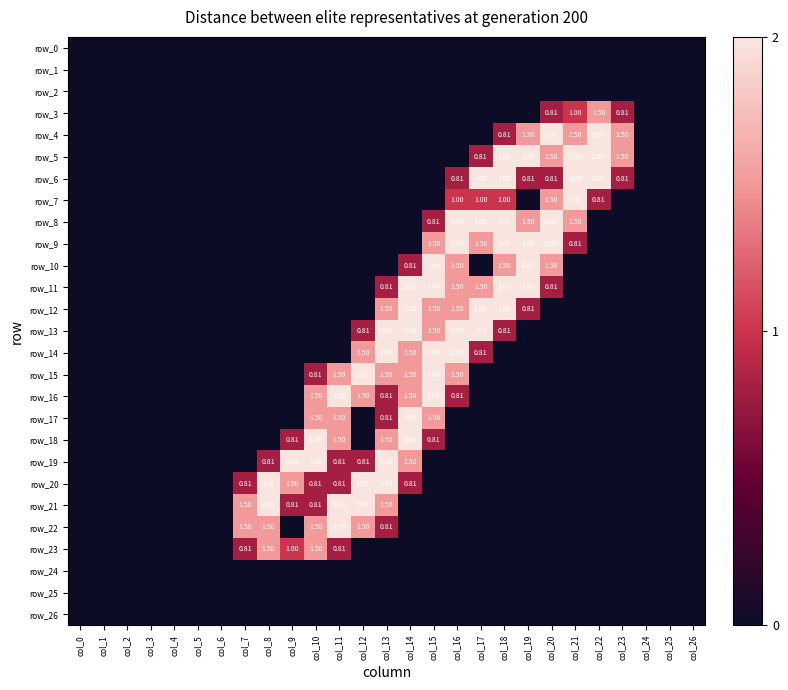

Reading left to right, extract all data points from this chart.

row_0: 0.0	0.0	0.0	0.0	0.0	0.0	0.0	0.0	0.0	0.0	0.0	0.0	0.0	0.0	0.0	0.0	0.0	0.0	0.0	0.0	0.0	0.0	0.0	0.0	0.0	0.0	0.0
row_1: 0.0	0.0	0.0	0.0	0.0	0.0	0.0	0.0	0.0	0.0	0.0	0.0	0.0	0.0	0.0	0.0	0.0	0.0	0.0	0.0	0.0	0.0	0.0	0.0	0.0	0.0	0.0
row_2: 0.0	0.0	0.0	0.0	0.0	0.0	0.0	0.0	0.0	0.0	0.0	0.0	0.0	0.0	0.0	0.0	0.0	0.0	0.0	0.0	0.0	0.0	0.0	0.0	0.0	0.0	0.0
row_3: 0.0	0.0	0.0	0.0	0.0	0.0	0.0	0.0	0.0	0.0	0.0	0.0	0.0	0.0	0.0	0.0	0.0	0.0	0.0	0.0	0.8	1.0	1.5	0.8	0.0	0.0	0.0
row_4: 0.0	0.0	0.0	0.0	0.0	0.0	0.0	0.0	0.0	0.0	0.0	0.0	0.0	0.0	0.0	0.0	0.0	0.0	0.8	1.5	2.0	1.5	2.0	1.5	0.0	0.0	0.0
row_5: 0.0	0.0	0.0	0.0	0.0	0.0	0.0	0.0	0.0	0.0	0.0	0.0	0.0	0.0	0.0	0.0	0.0	0.8	2.0	2.0	1.5	2.0	2.0	1.5	0.0	0.0	0.0
row_6: 0.0	0.0	0.0	0.0	0.0	0.0	0.0	0.0	0.0	0.0	0.0	0.0	0.0	0.0	0.0	0.0	0.8	2.0	2.0	0.8	0.8	2.0	2.0	0.8	0.0	0.0	0.0
row_7: 0.0	0.0	0.0	0.0	0.0	0.0	0.0	0.0	0.0	0.0	0.0	0.0	0.0	0.0	0.0	0.0	1.0	1.0	1.0	0.0	1.5	2.0	0.8	0.0	0.0	0.0	0.0
row_8: 0.0	0.0	0.0	0.0	0.0	0.0	0.0	0.0	0.0	0.0	0.0	0.0	0.0	0.0	0.0	0.8	2.0	2.0	2.0	1.5	2.0	1.5	0.0	0.0	0.0	0.0	0.0
row_9: 0.0	0.0	0.0	0.0	0.0	0.0	0.0	0.0	0.0	0.0	0.0	0.0	0.0	0.0	0.0	1.5	2.0	1.5	2.0	2.0	2.0	0.8	0.0	0.0	0.0	0.0	0.0
row_10: 0.0	0.0	0.0	0.0	0.0	0.0	0.0	0.0	0.0	0.0	0.0	0.0	0.0	0.0	0.8	2.0	1.5	0.0	1.5	2.0	1.5	0.0	0.0	0.0	0.0	0.0	0.0
row_11: 0.0	0.0	0.0	0.0	0.0	0.0	0.0	0.0	0.0	0.0	0.0	0.0	0.0	0.8	2.0	2.0	1.5	1.5	2.0	2.0	0.8	0.0	0.0	0.0	0.0	0.0	0.0
row_12: 0.0	0.0	0.0	0.0	0.0	0.0	0.0	0.0	0.0	0.0	0.0	0.0	0.0	1.5	2.0	1.5	1.5	2.0	2.0	0.8	0.0	0.0	0.0	0.0	0.0	0.0	0.0
row_13: 0.0	0.0	0.0	0.0	0.0	0.0	0.0	0.0	0.0	0.0	0.0	0.0	0.8	2.0	2.0	1.5	2.0	2.0	0.8	0.0	0.0	0.0	0.0	0.0	0.0	0.0	0.0
row_14: 0.0	0.0	0.0	0.0	0.0	0.0	0.0	0.0	0.0	0.0	0.0	0.0	1.5	2.0	1.5	2.0	2.0	0.8	0.0	0.0	0.0	0.0	0.0	0.0	0.0	0.0	0.0
row_15: 0.0	0.0	0.0	0.0	0.0	0.0	0.0	0.0	0.0	0.0	0.8	1.5	2.0	1.5	1.5	2.0	1.5	0.0	0.0	0.0	0.0	0.0	0.0	0.0	0.0	0.0	0.0
row_16: 0.0	0.0	0.0	0.0	0.0	0.0	0.0	0.0	0.0	0.0	1.5	2.0	1.5	0.8	1.5	2.0	0.8	0.0	0.0	0.0	0.0	0.0	0.0	0.0	0.0	0.0	0.0
row_17: 0.0	0.0	0.0	0.0	0.0	0.0	0.0	0.0	0.0	0.0	1.5	1.5	0.0	0.8	2.0	1.5	0.0	0.0	0.0	0.0	0.0	0.0	0.0	0.0	0.0	0.0	0.0
row_18: 0.0	0.0	0.0	0.0	0.0	0.0	0.0	0.0	0.0	0.8	2.0	1.5	0.0	1.5	2.0	0.8	0.0	0.0	0.0	0.0	0.0	0.0	0.0	0.0	0.0	0.0	0.0
row_19: 0.0	0.0	0.0	0.0	0.0	0.0	0.0	0.0	0.8	2.0	2.0	0.8	0.8	2.0	1.5	0.0	0.0	0.0	0.0	0.0	0.0	0.0	0.0	0.0	0.0	0.0	0.0
row_20: 0.0	0.0	0.0	0.0	0.0	0.0	0.0	0.8	2.0	1.5	0.8	0.8	2.0	2.0	0.8	0.0	0.0	0.0	0.0	0.0	0.0	0.0	0.0	0.0	0.0	0.0	0.0
row_21: 0.0	0.0	0.0	0.0	0.0	0.0	0.0	1.5	2.0	0.8	0.8	2.0	2.0	1.5	0.0	0.0	0.0	0.0	0.0	0.0	0.0	0.0	0.0	0.0	0.0	0.0	0.0
row_22: 0.0	0.0	0.0	0.0	0.0	0.0	0.0	1.5	1.5	0.0	1.5	2.0	1.5	0.8	0.0	0.0	0.0	0.0	0.0	0.0	0.0	0.0	0.0	0.0	0.0	0.0	0.0
row_23: 0.0	0.0	0.0	0.0	0.0	0.0	0.0	0.8	1.5	1.0	1.5	0.8	0.0	0.0	0.0	0.0	0.0	0.0	0.0	0.0	0.0	0.0	0.0	0.0	0.0	0.0	0.0
row_24: 0.0	0.0	0.0	0.0	0.0	0.0	0.0	0.0	0.0	0.0	0.0	0.0	0.0	0.0	0.0	0.0	0.0	0.0	0.0	0.0	0.0	0.0	0.0	0.0	0.0	0.0	0.0
row_25: 0.0	0.0	0.0	0.0	0.0	0.0	0.0	0.0	0.0	0.0	0.0	0.0	0.0	0.0	0.0	0.0	0.0	0.0	0.0	0.0	0.0	0.0	0.0	0.0	0.0	0.0	0.0
row_26: 0.0	0.0	0.0	0.0	0.0	0.0	0.0	0.0	0.0	0.0	0.0	0.0	0.0	0.0	0.0	0.0	0.0	0.0	0.0	0.0	0.0	0.0	0.0	0.0	0.0	0.0	0.0